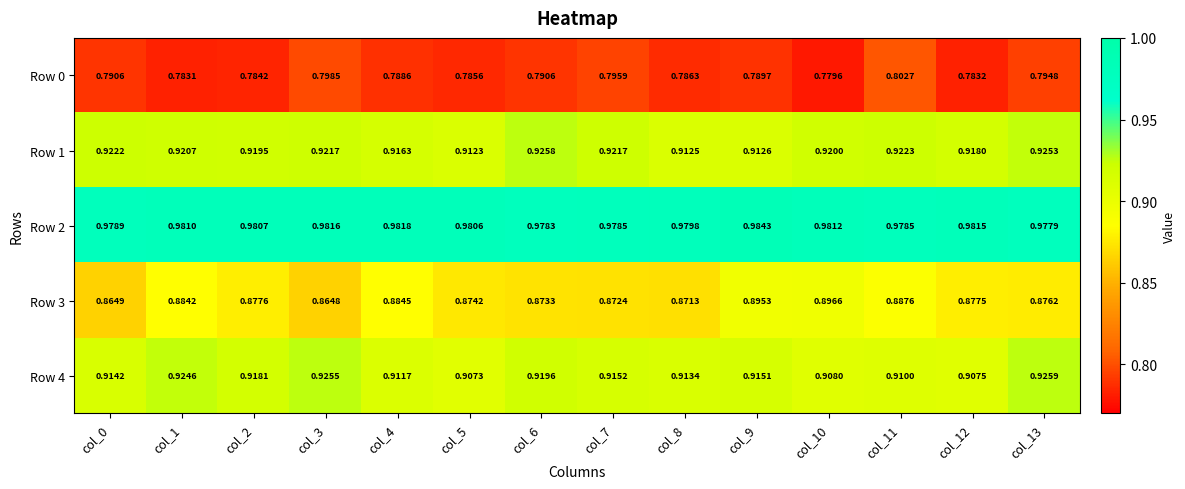

Rank the series by their maximum value, from lowest to highest.

Row 0, Row 3, Row 1, Row 4, Row 2